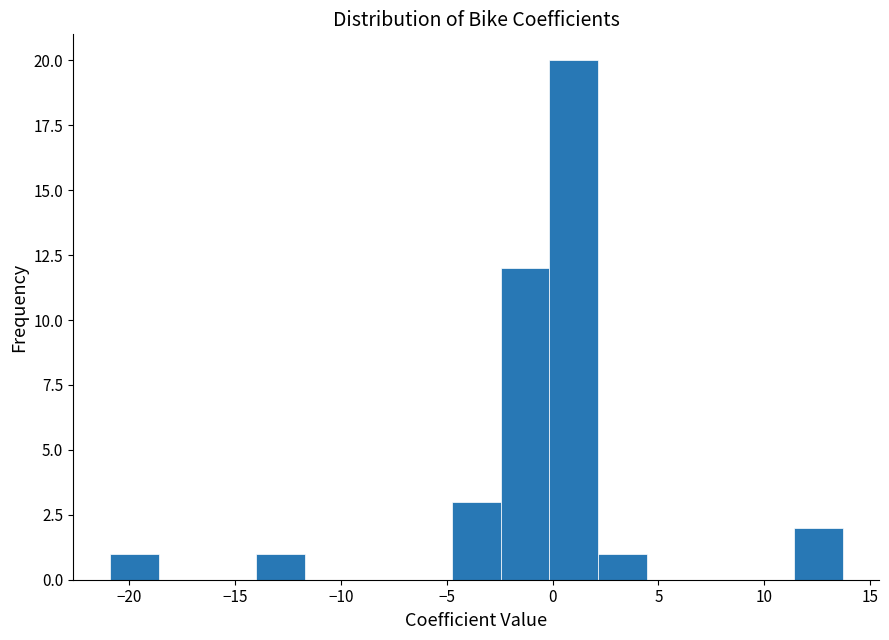

How tall is the bar that spans -2.5 to 0.0 on the x-axis? Neither the bar edges nor the heights are printed on the chart, so give them approximately, as read against the axes.

12